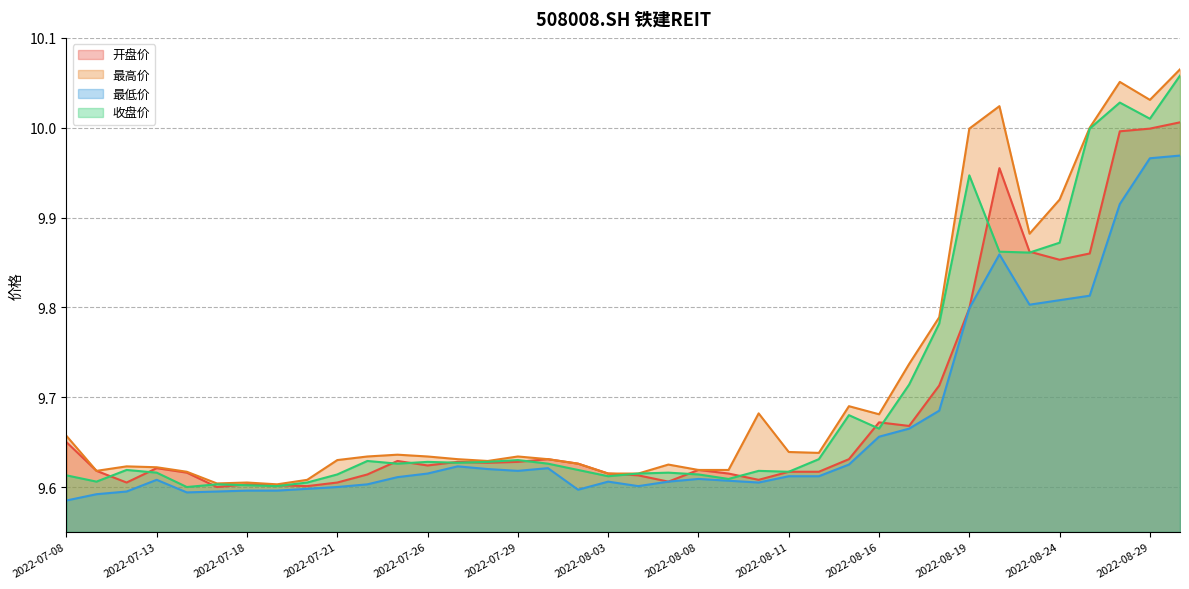

What is the minimum value shown in the chart?

9.6